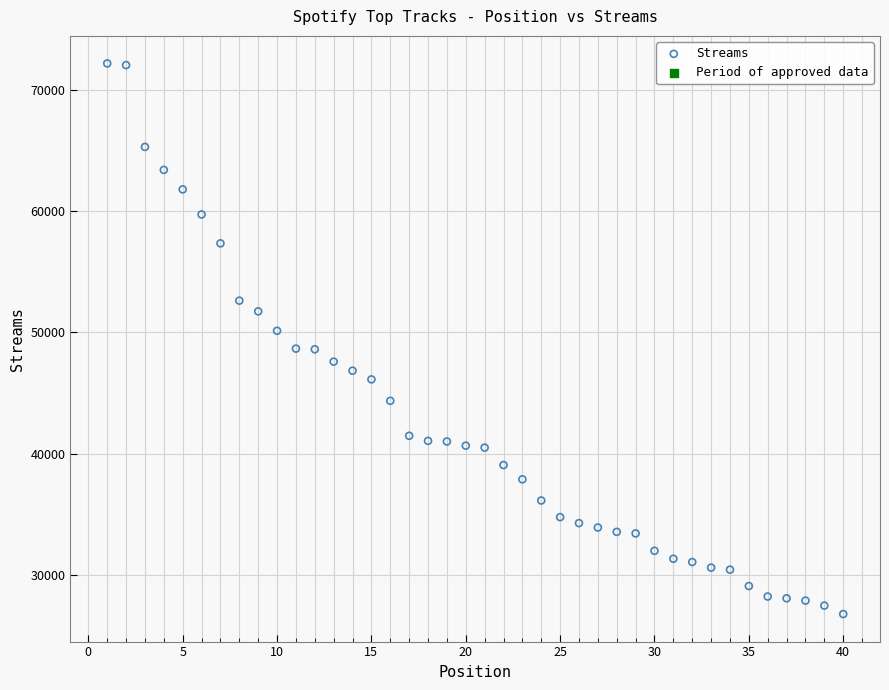

What is the range of Y values (max minus min)?

45372